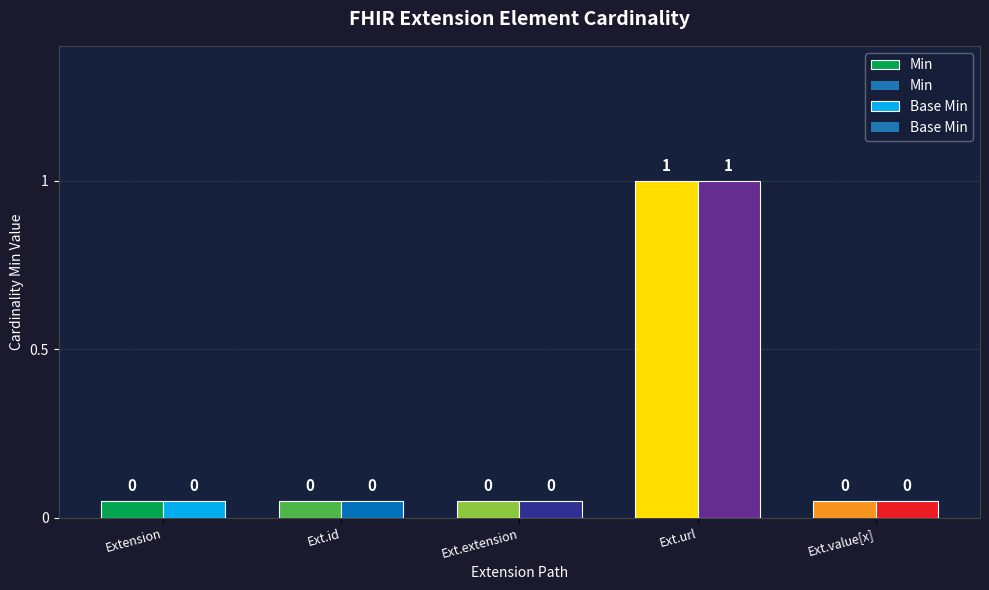

How many Base Min values are between 0 and 1?

5